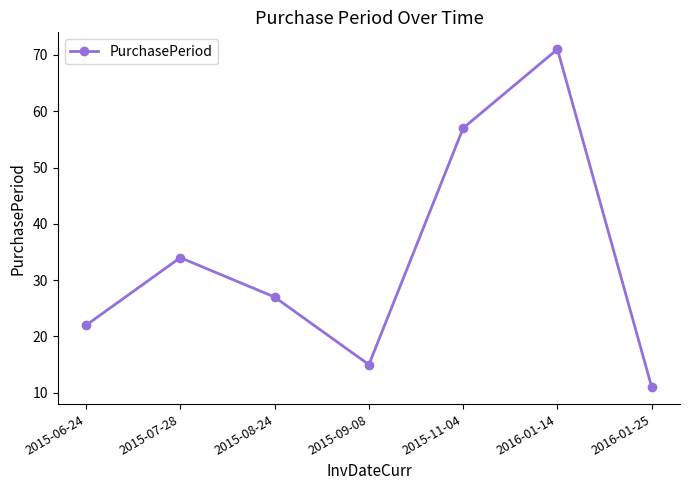

What is the smallest value displayed?

11